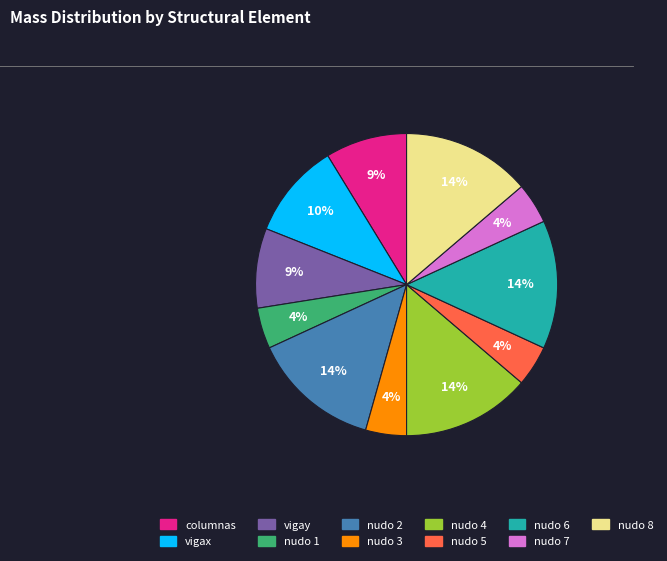

Count the number of slices in the pie.

11